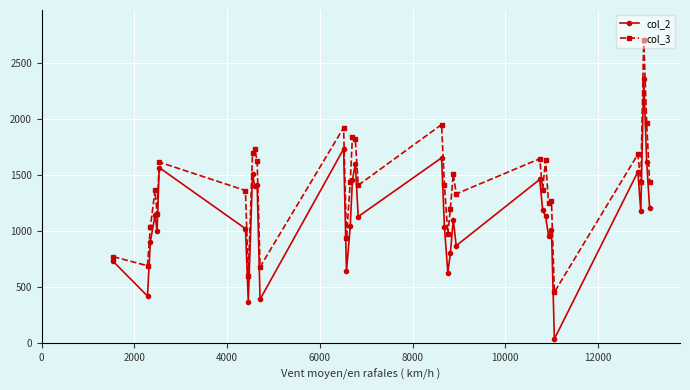

What is the value of the col_2 point at the 3rd from the left?

908